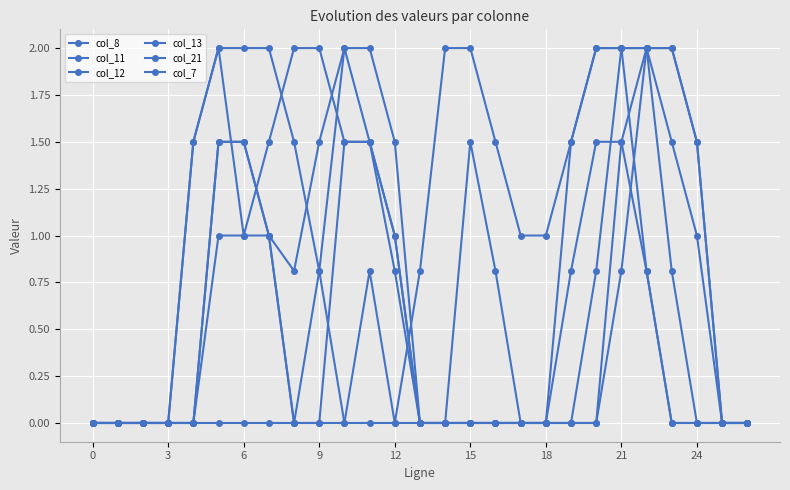

How many lines are shown in the chart?

6